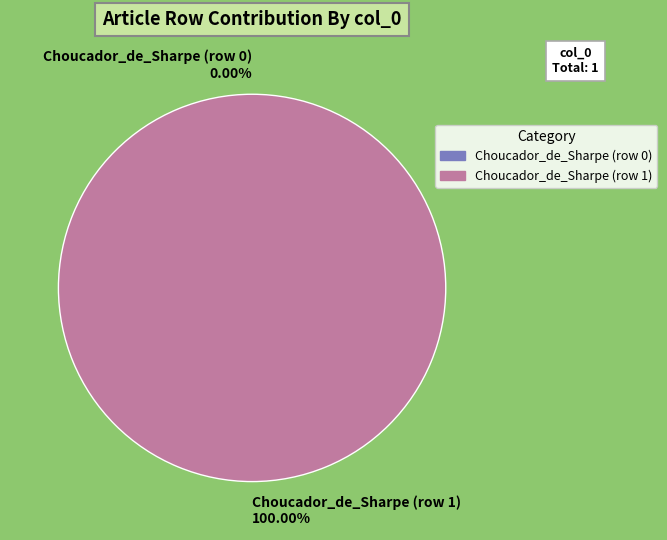

Which category accounts for the majority?

Choucador_de_Sharpe (row 1)